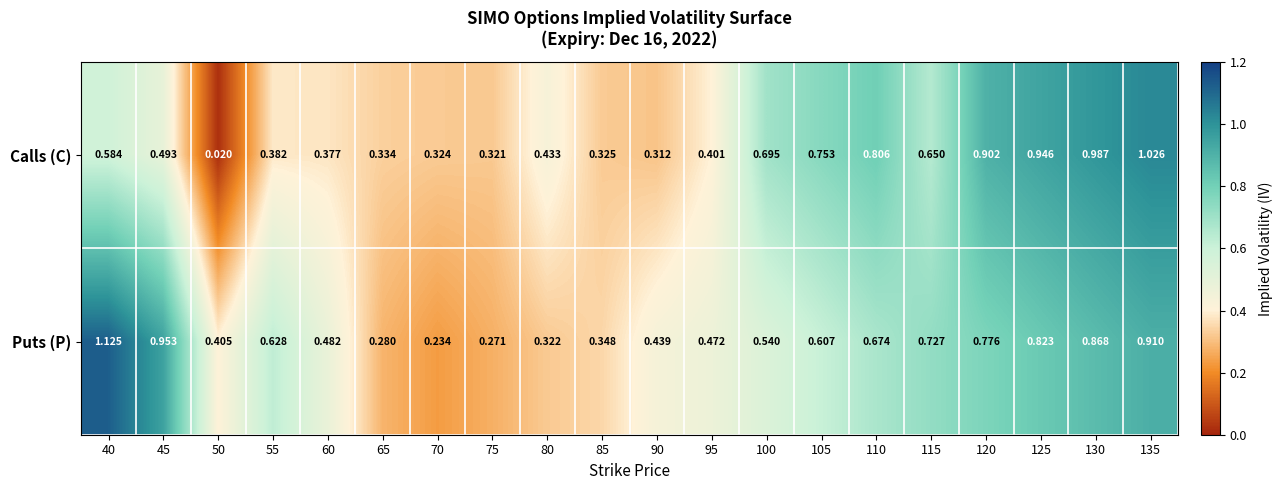

Which series has the largest total across all categories?

Puts (P)